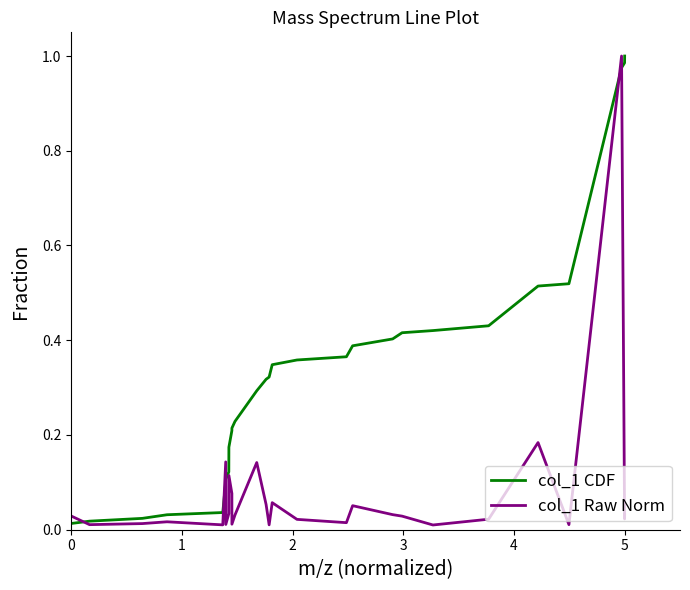

Does the chart have visible grid lines?

No